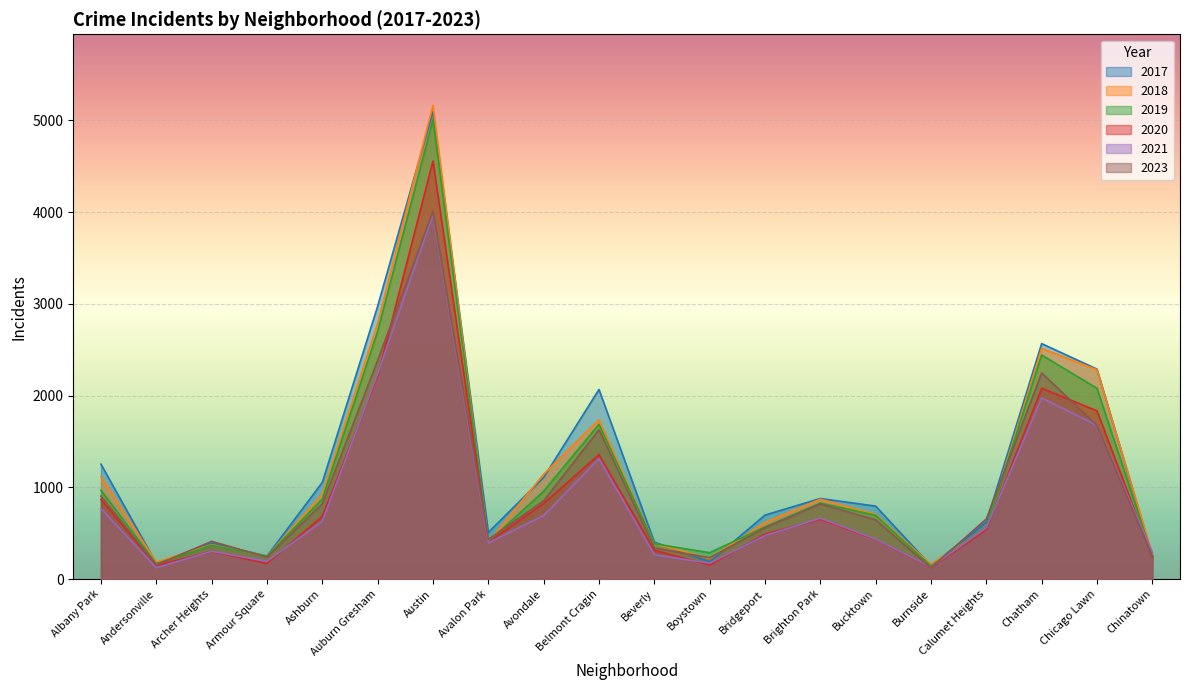

What is the difference between the 2019 values at Belmont Cragin and Chinatown?

1434